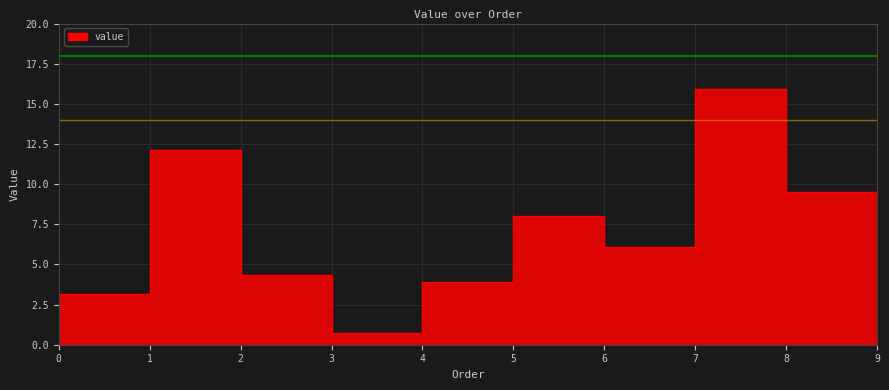

What is the sum of the values at 5 and 8?

19.8